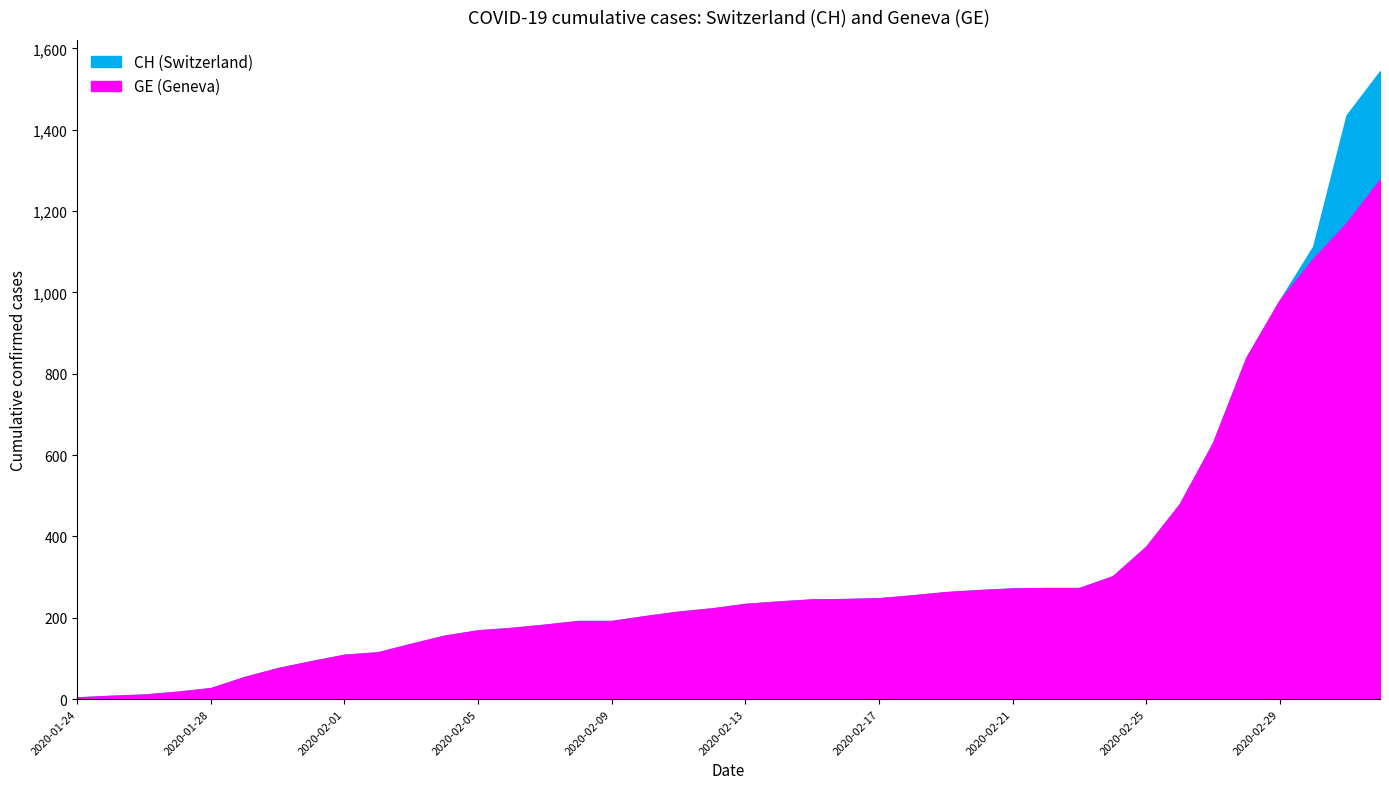

True or false: CH has more than 1 points higher than both neighbors.

False